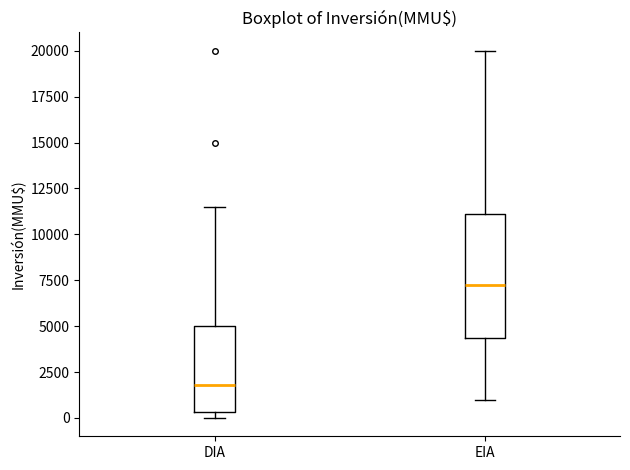

Where does the median line of the box for EIA sit on the y-axis? The values are not printed on the chart, so give them approximately, as read against the axis.

7500